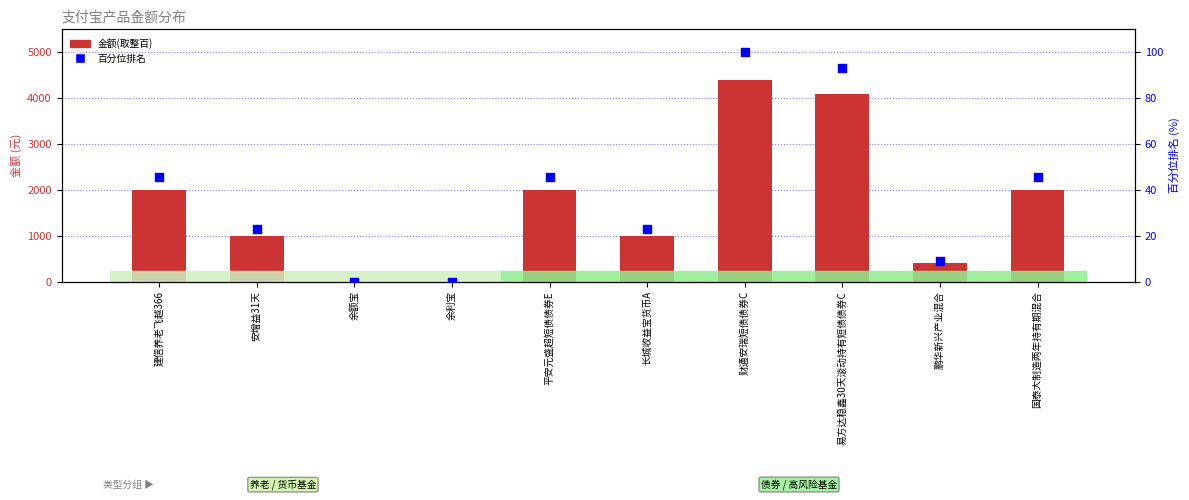

Which series has the widest spread of Y values?

金额(取整百)